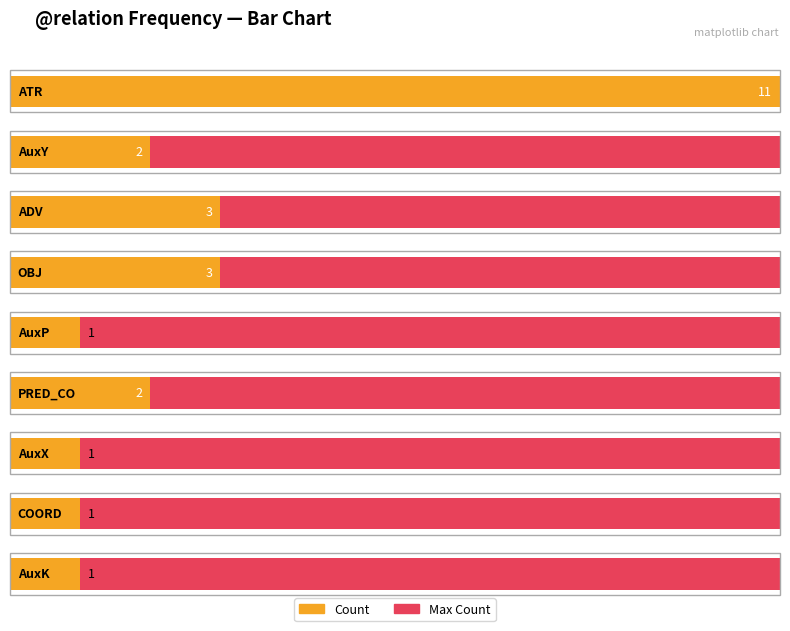

Does the chart contain any negative values?

No